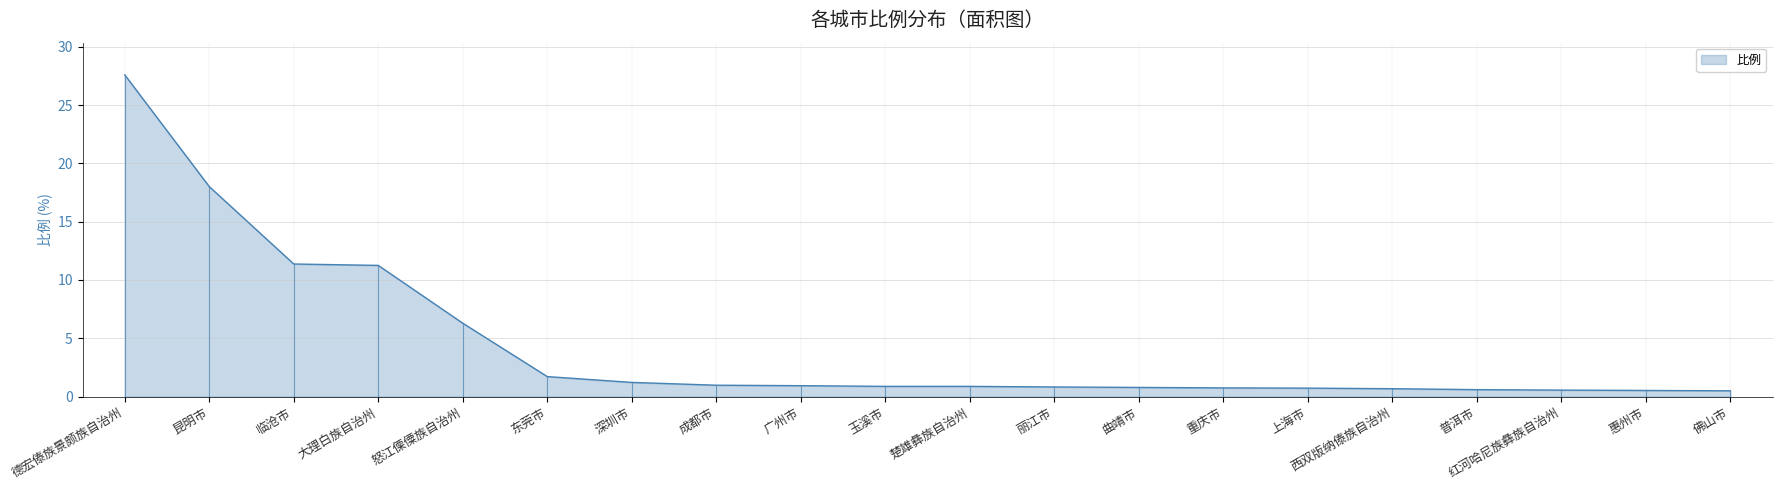

What is the approximate value at 红河哈尼族彝族自治州?

0.6